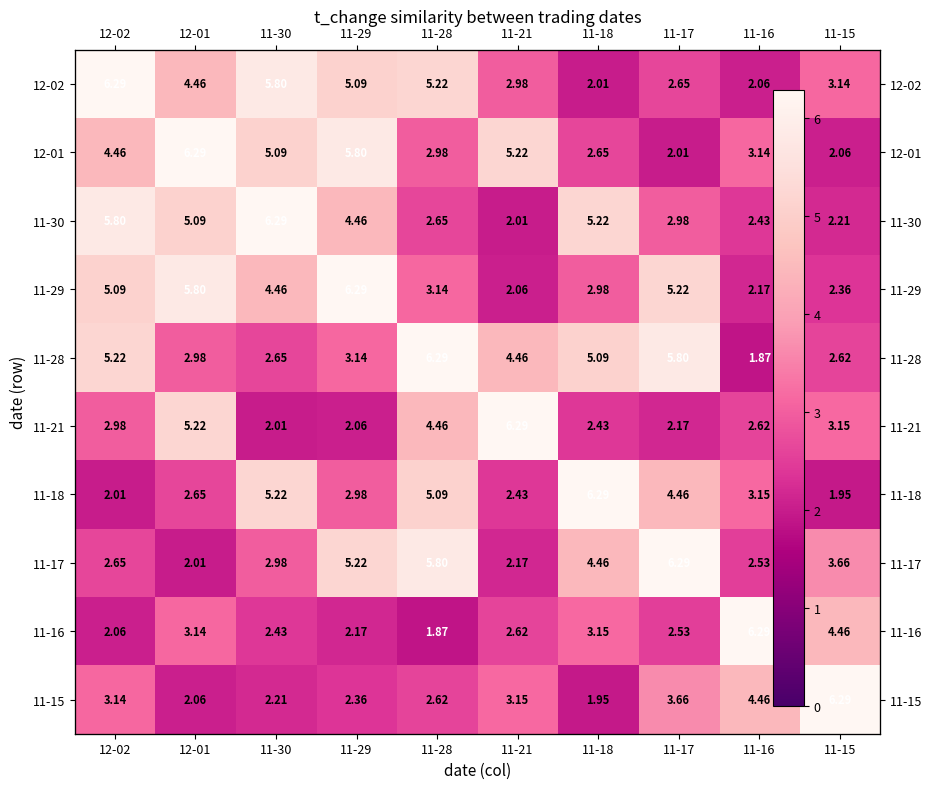

What is the difference between the maximum and minimum values in the 12-02 series?

4.3